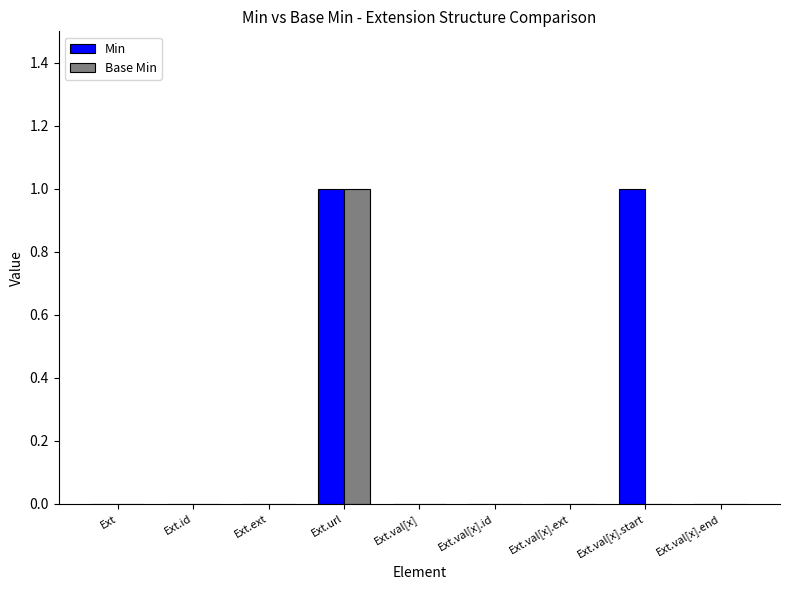

Which series changed the most between Ext and Ext.val[x].start?

Min